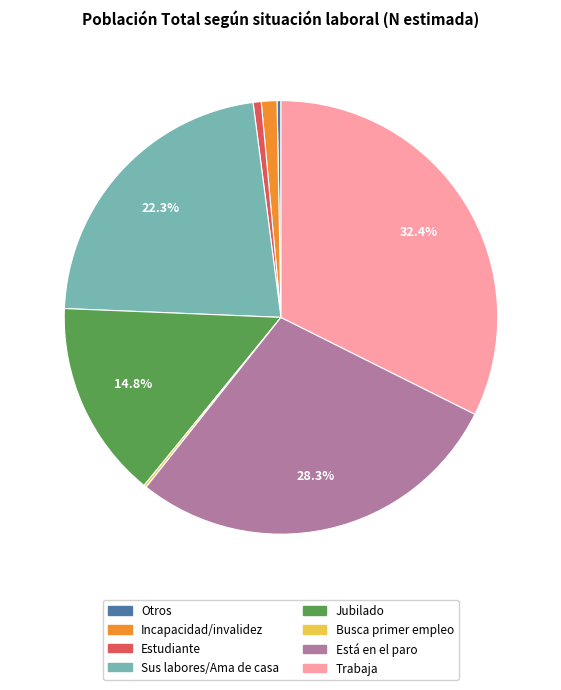

Does any single category account for the majority?

No